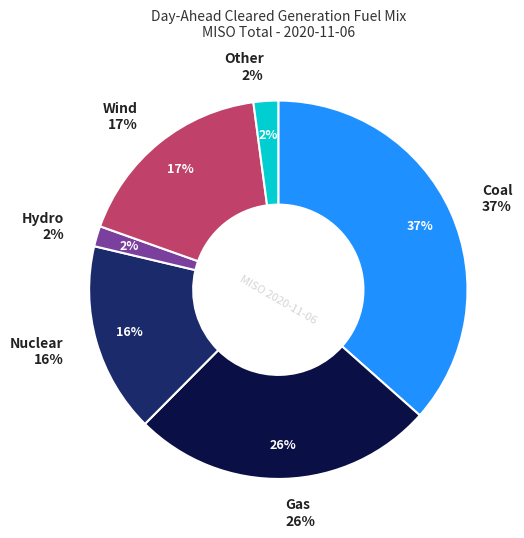

To the nearest percent, what portion does Hydro represent?

2%